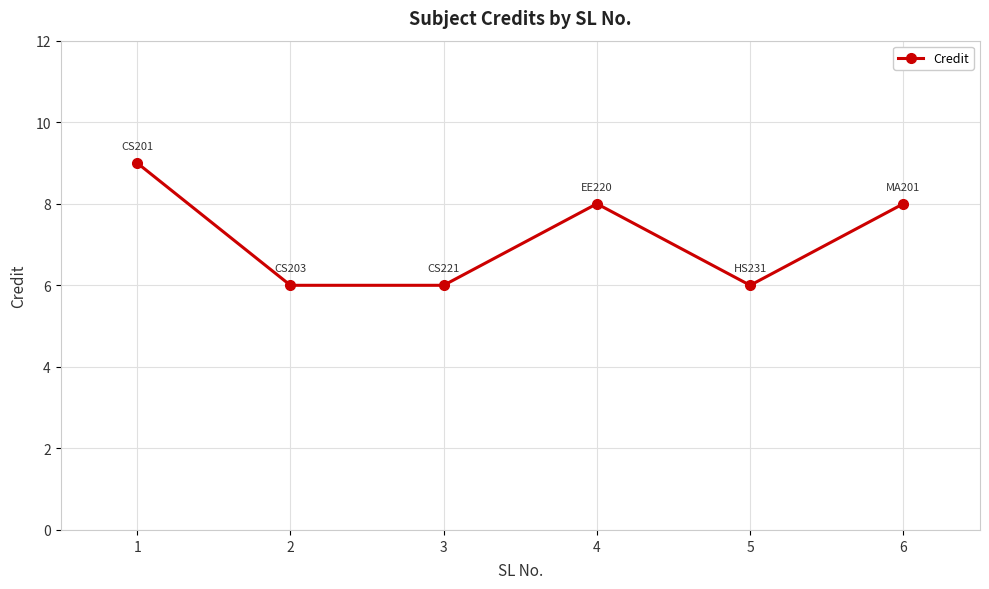

What is the change in value from 2 to 6?

+2